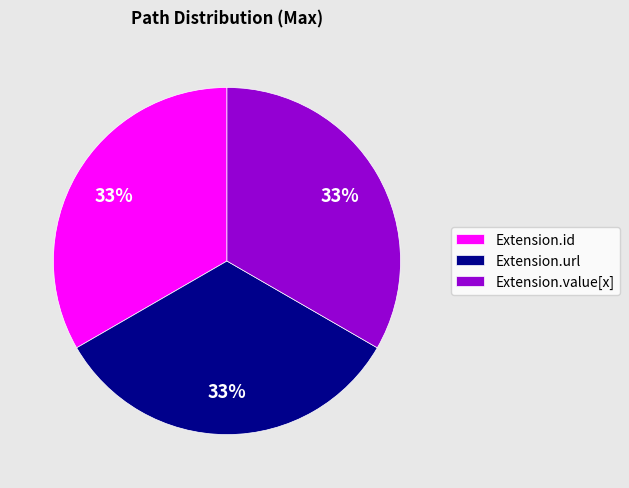

Is there a majority slice in this chart?

No